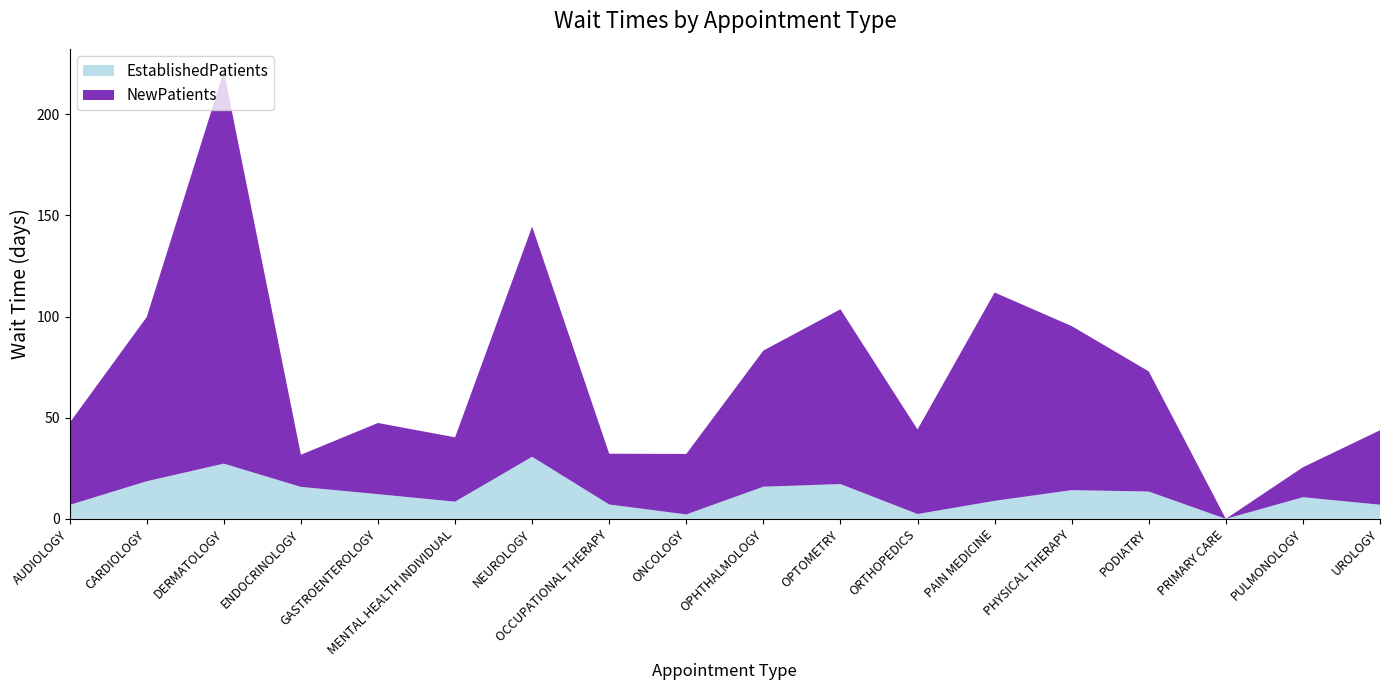

Reading left to right, extract all data points from this chart.

EstablishedPatients: AUDIOLOGY=6.9	CARDIOLOGY=18.6	DERMATOLOGY=27.3	ENDOCRINOLOGY=15.8	GASTROENTEROLOGY=12.2	MENTAL HEALTH INDIVIDUAL=8.5	NEUROLOGY=30.7	OCCUPATIONAL THERAPY=7.1	ONCOLOGY=2.2	OPHTHALMOLOGY=15.9	OPTOMETRY=17.2	ORTHOPEDICS=2.4	PAIN MEDICINE=8.9	PHYSICAL THERAPY=14.2	PODIATRY=13.5	PRIMARY CARE=0.0	PULMONOLOGY=10.7	UROLOGY=7.0
NewPatients: AUDIOLOGY=40.6	CARDIOLOGY=81.2	DERMATOLOGY=194.0	ENDOCRINOLOGY=15.9	GASTROENTEROLOGY=35.2	MENTAL HEALTH INDIVIDUAL=31.8	NEUROLOGY=113.8	OCCUPATIONAL THERAPY=25.1	ONCOLOGY=29.9	OPHTHALMOLOGY=67.3	OPTOMETRY=86.4	ORTHOPEDICS=41.8	PAIN MEDICINE=103.0	PHYSICAL THERAPY=81.1	PODIATRY=59.4	PRIMARY CARE=0.0	PULMONOLOGY=14.8	UROLOGY=36.8